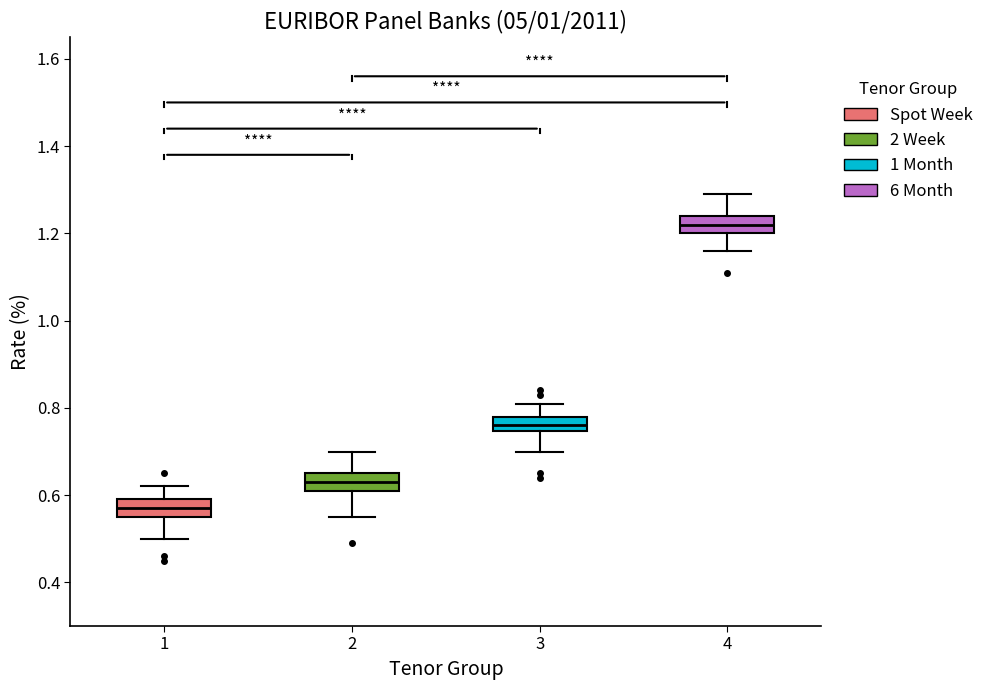

Reading left to right, read every box against the y-axis: the position of its median line, the range the box covers, and the ends of its whiskers. The values are not printed on the chart, so give them approximately, as read against the axis.

1: median 0.58, box 0.56 to 0.60, whiskers 0.50 to 0.62
2: median 0.64, box 0.62 to 0.66, whiskers 0.56 to 0.70
3: median 0.76, box 0.74 to 0.78, whiskers 0.70 to 0.82
4: median 1.22, box 1.20 to 1.24, whiskers 1.16 to 1.30